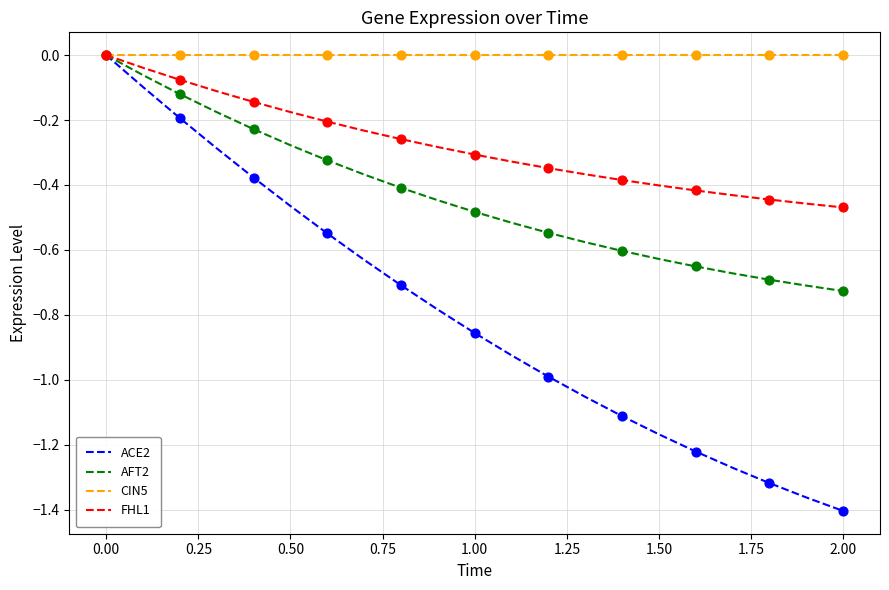

Rank the series by their average value, from lowest to highest.

ACE2, AFT2, FHL1, CIN5